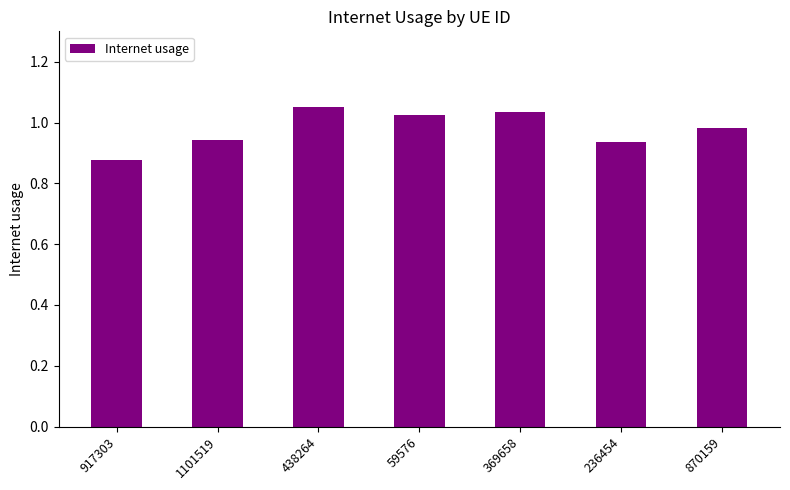

The value at 1101519 is 0.6. True or false?

False